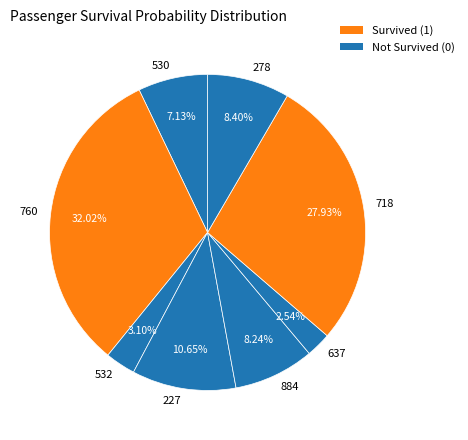

How much of the chart is everything except 530?

92.9%